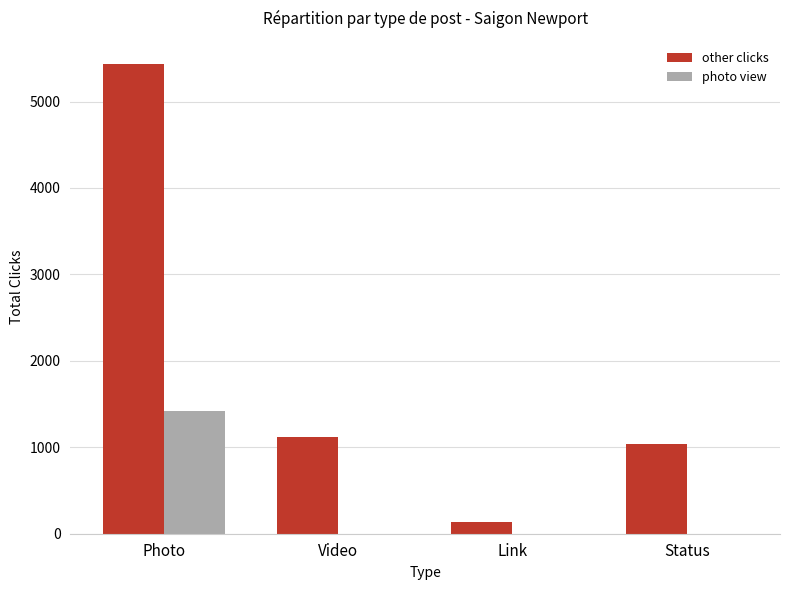

Between Photo and Video, which series saw the biggest shift?

other clicks